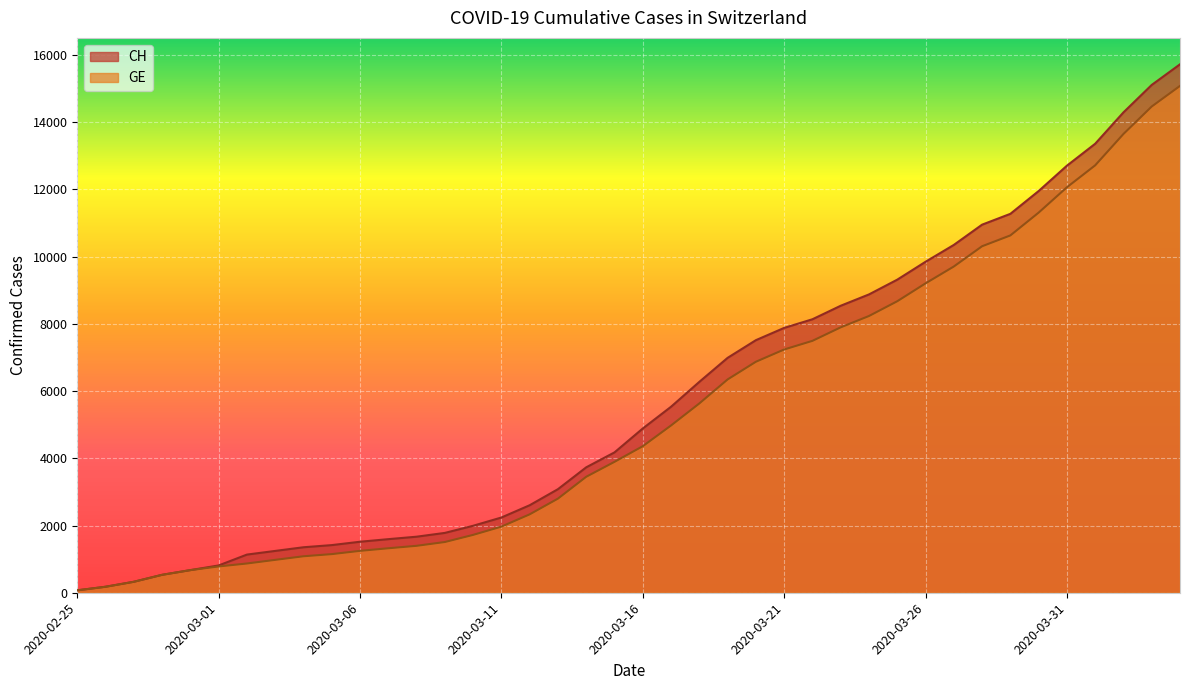

What is the average value of the CH series?

5790